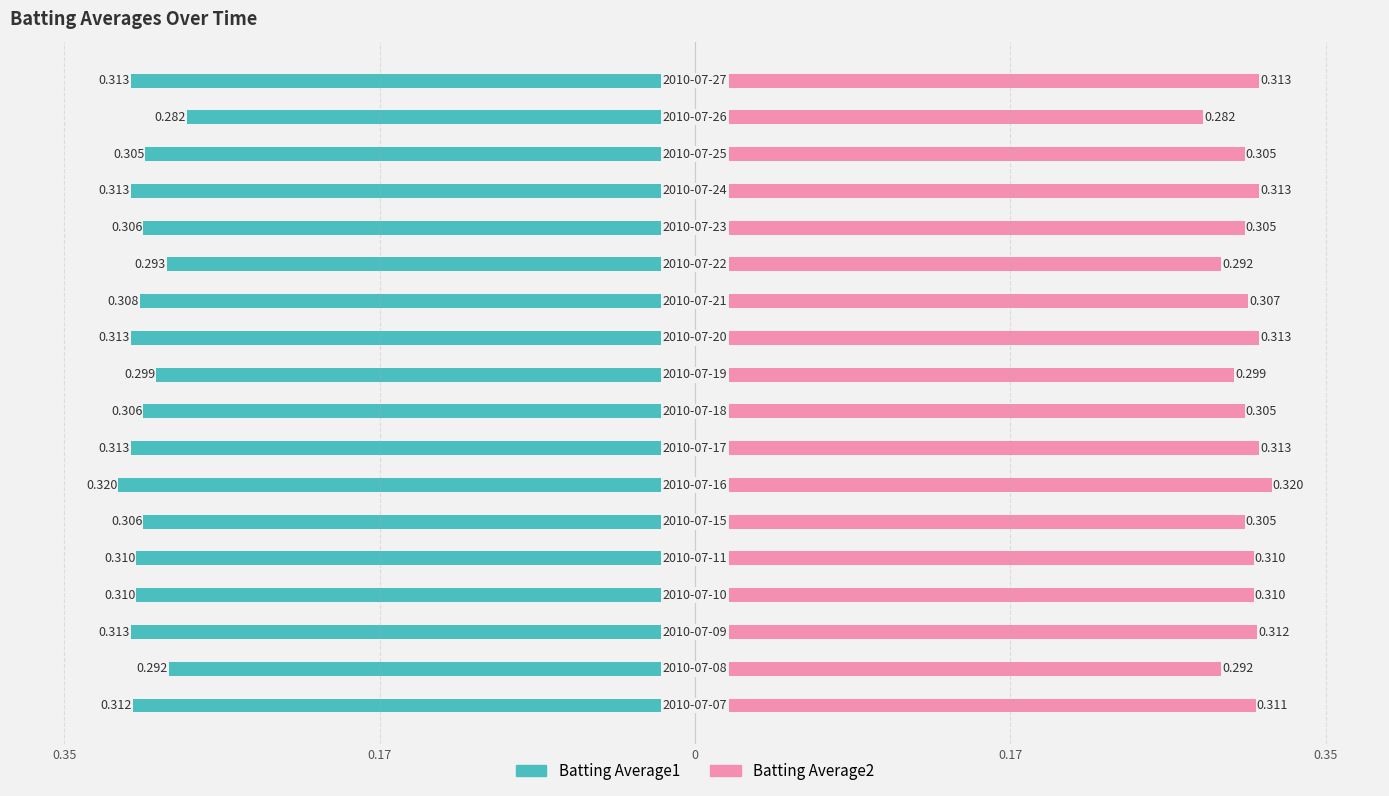

Which series has the largest range (max minus min)?

Batting Average1